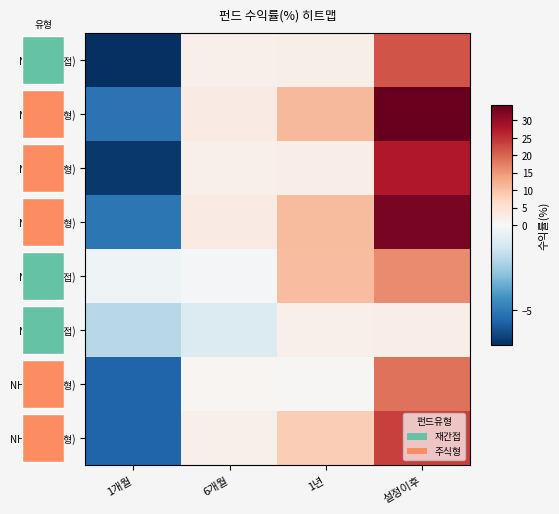

Reading right to left, list all the values displayed in this chart.

NH-1(재간접): 설정이후=21.5	1년=2.1	6개월=1.8	1개월=-7.1
NH-2(주식형): 설정이후=34.3	1년=11.1	6개월=2.9	1개월=-5.2
NH-3(주식형): 설정이후=27.4	1년=2.2	6개월=1.8	1개월=-6.8
NH-4(주식형): 설정이후=32.6	1년=10.8	6개월=2.9	1개월=-5.1
NH-5(재간접): 설정이후=16.1	1년=10.6	6개월=-0.1	1개월=-0.3
NH-6(재간접): 설정이후=2.4	1년=1.8	6개월=-1.0	1개월=-2.0
NH-3-1(주식형): 설정이후=18.8	1년=0.3	6개월=0.7	1개월=-5.7
NH-4-1(주식형): 설정이후=23.4	1년=8.6	6개월=1.6	1개월=-5.7